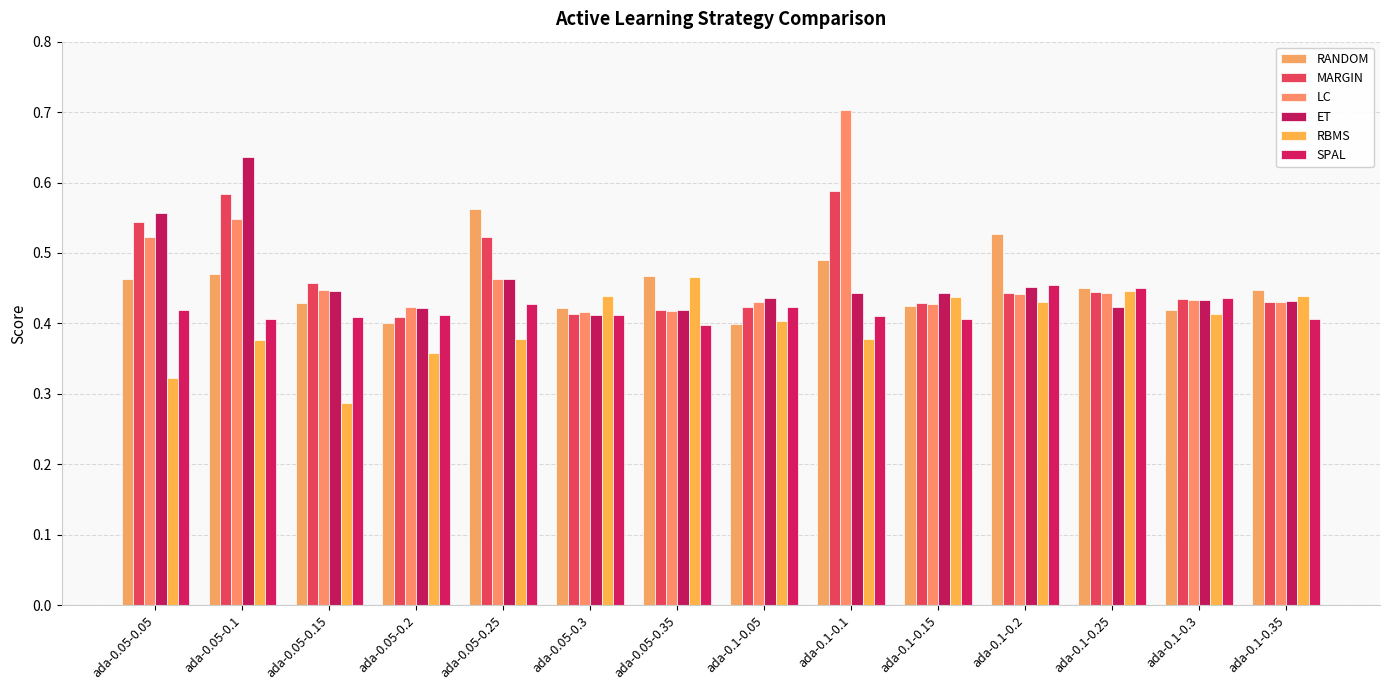

Reading left to right, extract all data points from this chart.

RANDOM: ada-0.05-0.05=0.5	ada-0.05-0.1=0.5	ada-0.05-0.15=0.4	ada-0.05-0.2=0.4	ada-0.05-0.25=0.6	ada-0.05-0.3=0.4	ada-0.05-0.35=0.5	ada-0.1-0.05=0.4	ada-0.1-0.1=0.5	ada-0.1-0.15=0.4	ada-0.1-0.2=0.5	ada-0.1-0.25=0.5	ada-0.1-0.3=0.4	ada-0.1-0.35=0.4
MARGIN: ada-0.05-0.05=0.5	ada-0.05-0.1=0.6	ada-0.05-0.15=0.5	ada-0.05-0.2=0.4	ada-0.05-0.25=0.5	ada-0.05-0.3=0.4	ada-0.05-0.35=0.4	ada-0.1-0.05=0.4	ada-0.1-0.1=0.6	ada-0.1-0.15=0.4	ada-0.1-0.2=0.4	ada-0.1-0.25=0.4	ada-0.1-0.3=0.4	ada-0.1-0.35=0.4
LC: ada-0.05-0.05=0.5	ada-0.05-0.1=0.5	ada-0.05-0.15=0.4	ada-0.05-0.2=0.4	ada-0.05-0.25=0.5	ada-0.05-0.3=0.4	ada-0.05-0.35=0.4	ada-0.1-0.05=0.4	ada-0.1-0.1=0.7	ada-0.1-0.15=0.4	ada-0.1-0.2=0.4	ada-0.1-0.25=0.4	ada-0.1-0.3=0.4	ada-0.1-0.35=0.4
ET: ada-0.05-0.05=0.6	ada-0.05-0.1=0.6	ada-0.05-0.15=0.4	ada-0.05-0.2=0.4	ada-0.05-0.25=0.5	ada-0.05-0.3=0.4	ada-0.05-0.35=0.4	ada-0.1-0.05=0.4	ada-0.1-0.1=0.4	ada-0.1-0.15=0.4	ada-0.1-0.2=0.5	ada-0.1-0.25=0.4	ada-0.1-0.3=0.4	ada-0.1-0.35=0.4
RBMS: ada-0.05-0.05=0.3	ada-0.05-0.1=0.4	ada-0.05-0.15=0.3	ada-0.05-0.2=0.4	ada-0.05-0.25=0.4	ada-0.05-0.3=0.4	ada-0.05-0.35=0.5	ada-0.1-0.05=0.4	ada-0.1-0.1=0.4	ada-0.1-0.15=0.4	ada-0.1-0.2=0.4	ada-0.1-0.25=0.4	ada-0.1-0.3=0.4	ada-0.1-0.35=0.4
SPAL: ada-0.05-0.05=0.4	ada-0.05-0.1=0.4	ada-0.05-0.15=0.4	ada-0.05-0.2=0.4	ada-0.05-0.25=0.4	ada-0.05-0.3=0.4	ada-0.05-0.35=0.4	ada-0.1-0.05=0.4	ada-0.1-0.1=0.4	ada-0.1-0.15=0.4	ada-0.1-0.2=0.5	ada-0.1-0.25=0.5	ada-0.1-0.3=0.4	ada-0.1-0.35=0.4